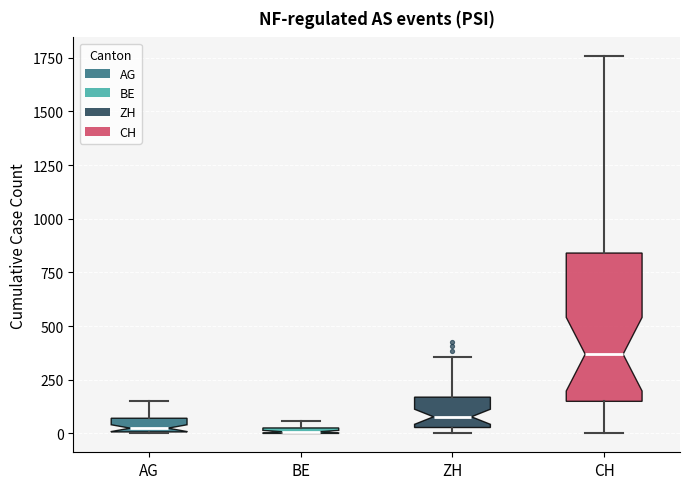

Where does the upper whisker of the box for ZH end on the y-axis? The values are not printed on the chart, so give them approximately, as read against the axis.

350